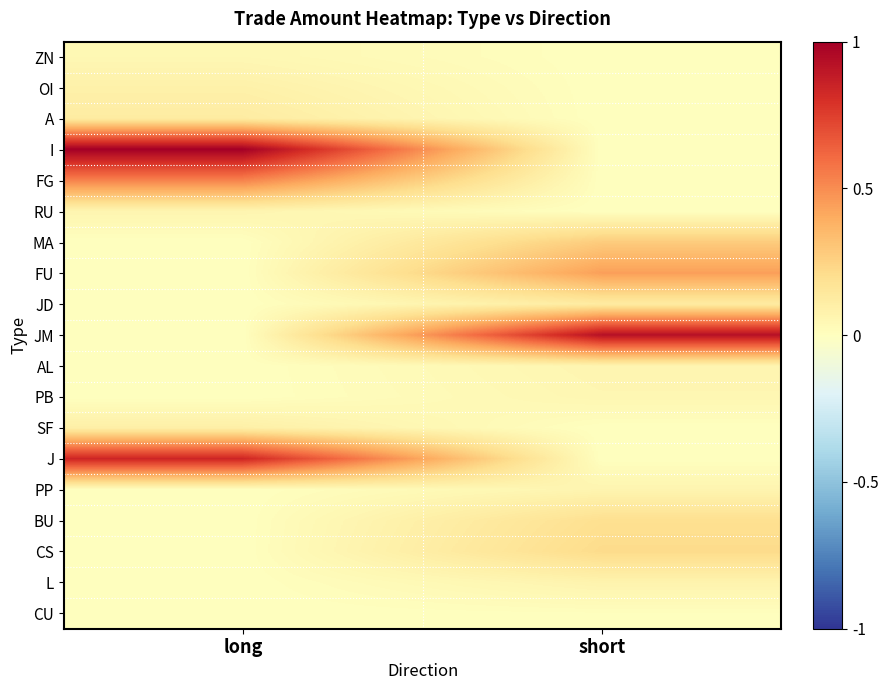

Reading right to left, list all the values displayed in this chart.

ZN: short=0.0	long=0.0
OI: short=0.0	long=0.1
A: short=0.0	long=0.1
I: short=0.0	long=1.0
FG: short=0.0	long=0.5
RU: short=0.0	long=0.1
MA: short=0.3	long=0.0
FU: short=0.4	long=0.0
JD: short=0.1	long=0.0
JM: short=0.9	long=0.0
AL: short=0.1	long=0.0
PB: short=0.1	long=0.0
SF: short=0.0	long=0.1
J: short=0.0	long=0.8
PP: short=0.1	long=0.0
BU: short=0.2	long=0.0
CS: short=0.2	long=0.0
L: short=0.1	long=0.0
CU: short=0.0	long=0.0